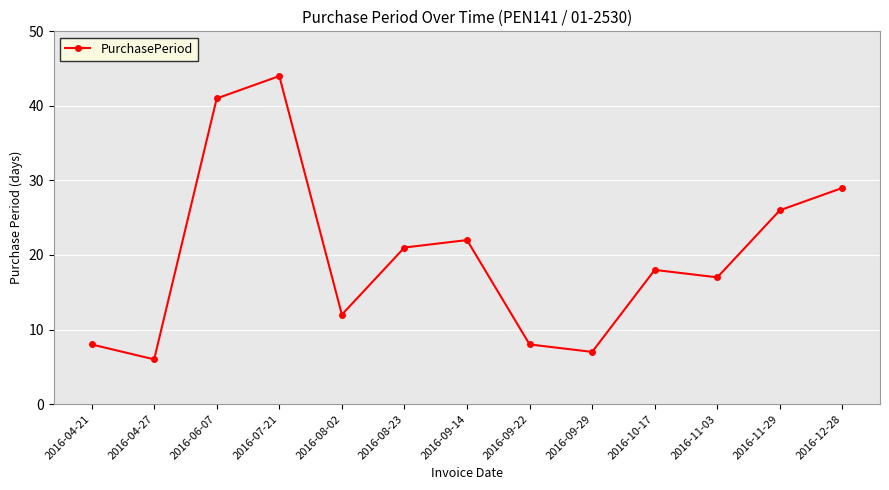

What position from the left is 2016-09-22?

8